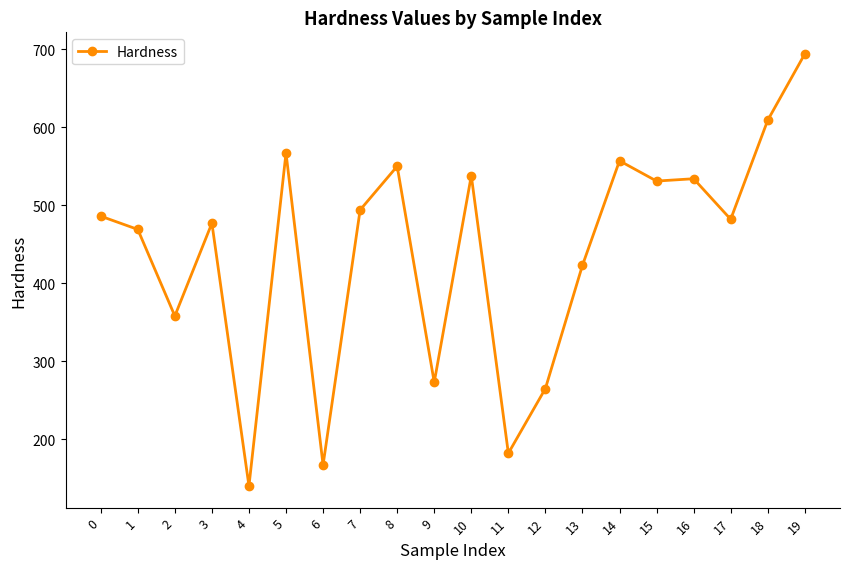

Where is the first local maximum?

3